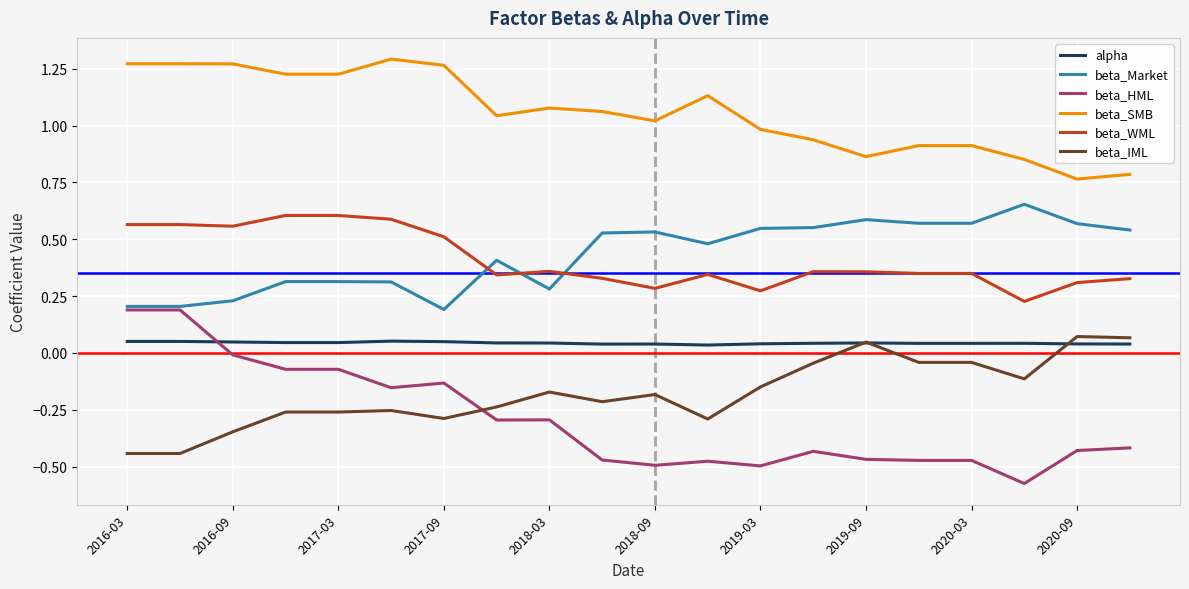

Which series has the largest total across all categories?

beta_SMB